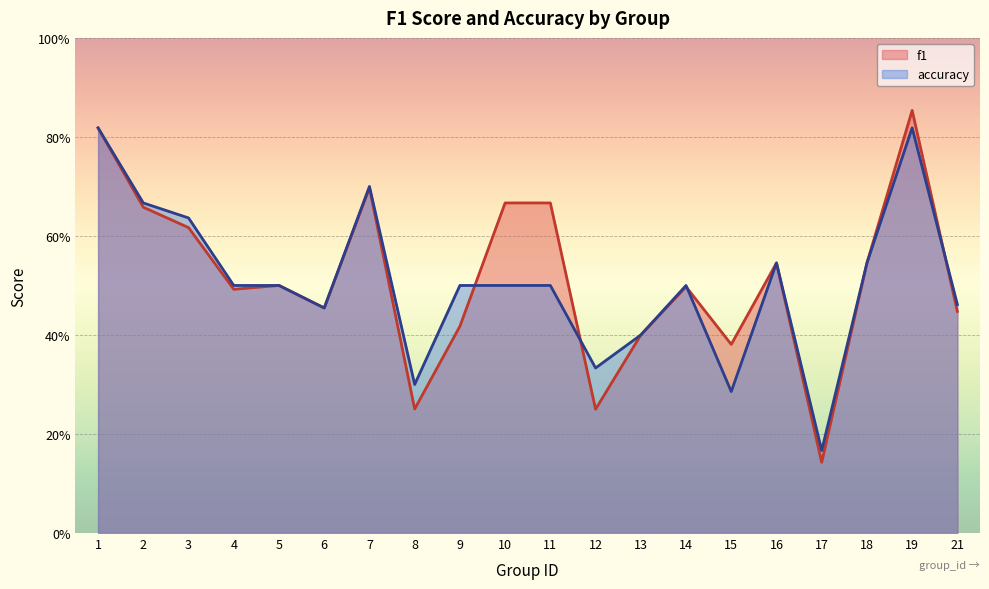

Rank the series by their maximum value, from lowest to highest.

accuracy, f1